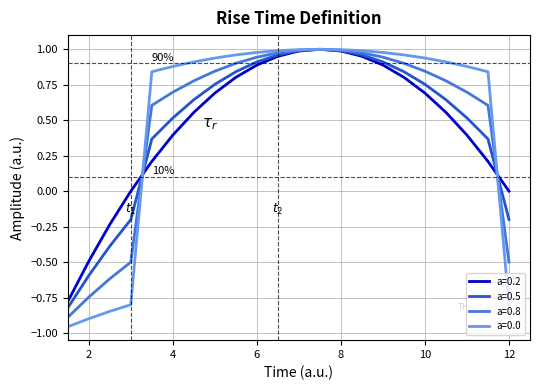

Which series has the largest range (max minus min)?

a=0.0